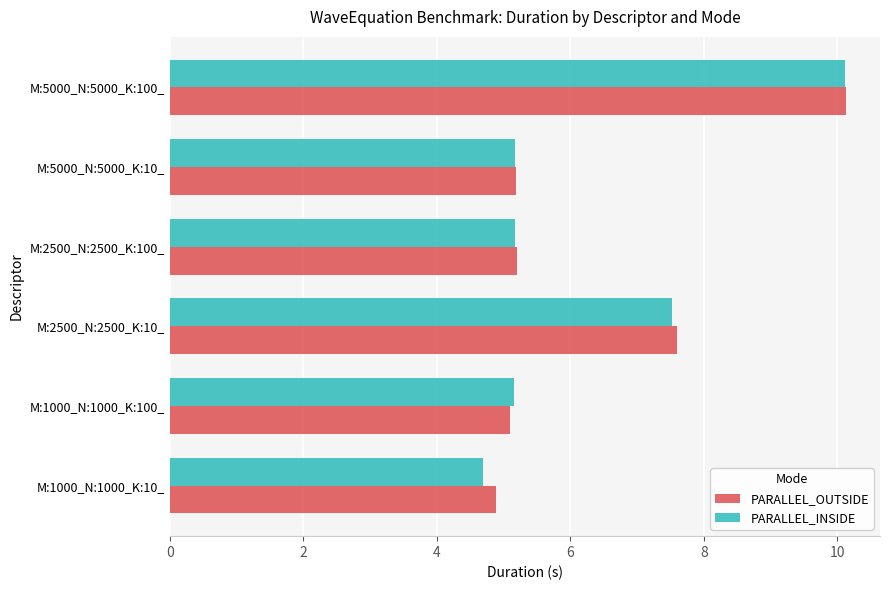

Which category has the lowest value in the PARALLEL_OUTSIDE series?

M:1000_N:1000_K:10_